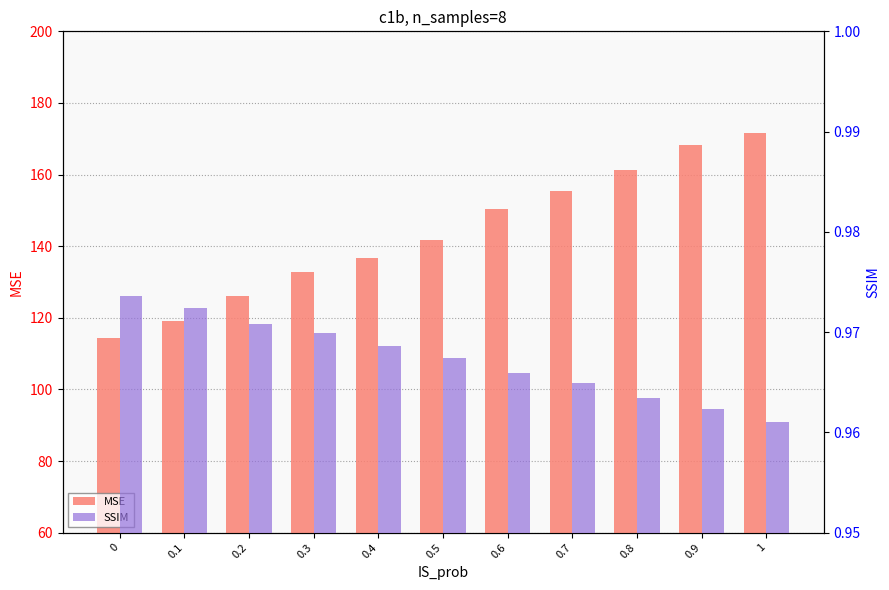

Which series has the widest spread of values?

MSE